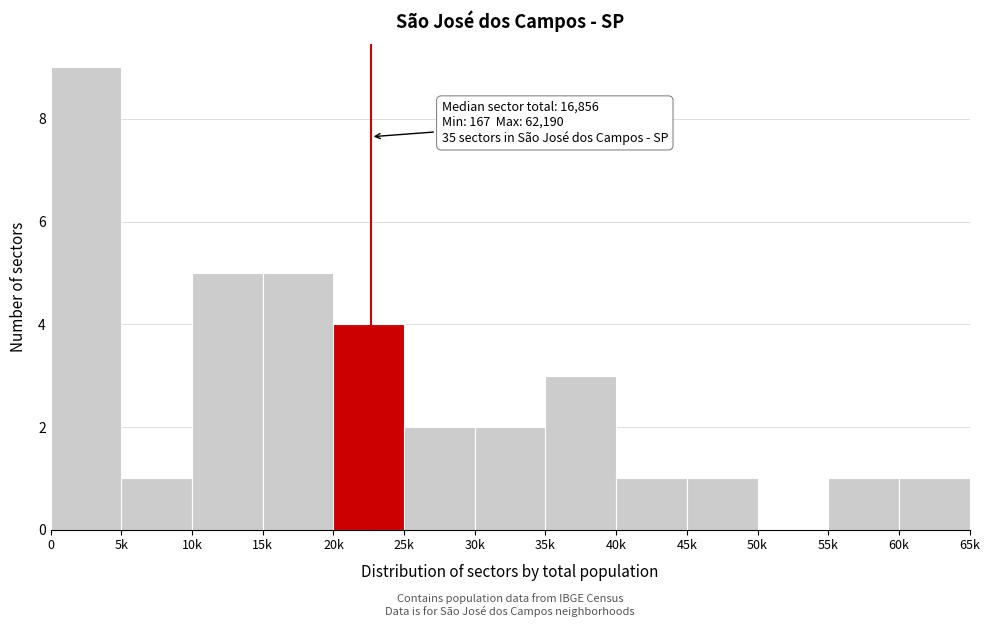

Reading left to right, extract all data points from this chart.

0=9	5k=1	10k=5	15k=5	20k=4	25k=2	30k=2	35k=3	40k=1	45k=1	50k=0	55k=1	60k=1